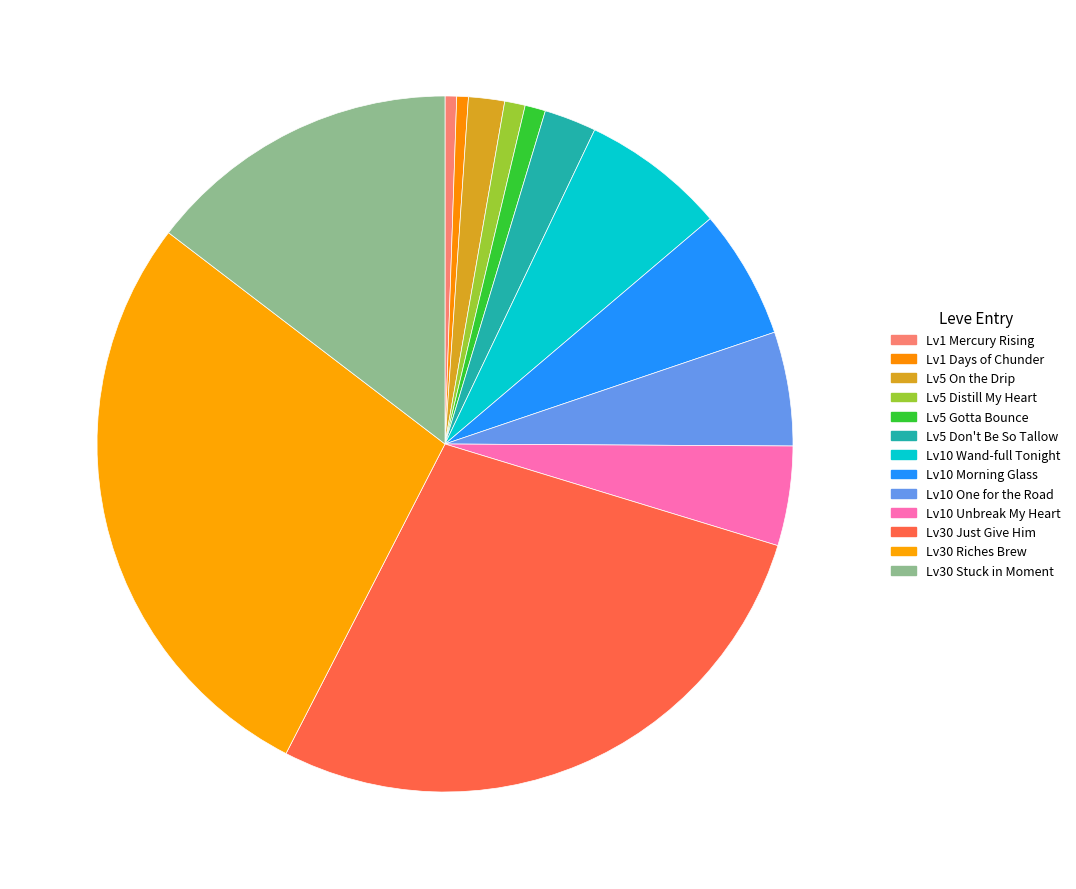

How many segments does this pie chart have?

13